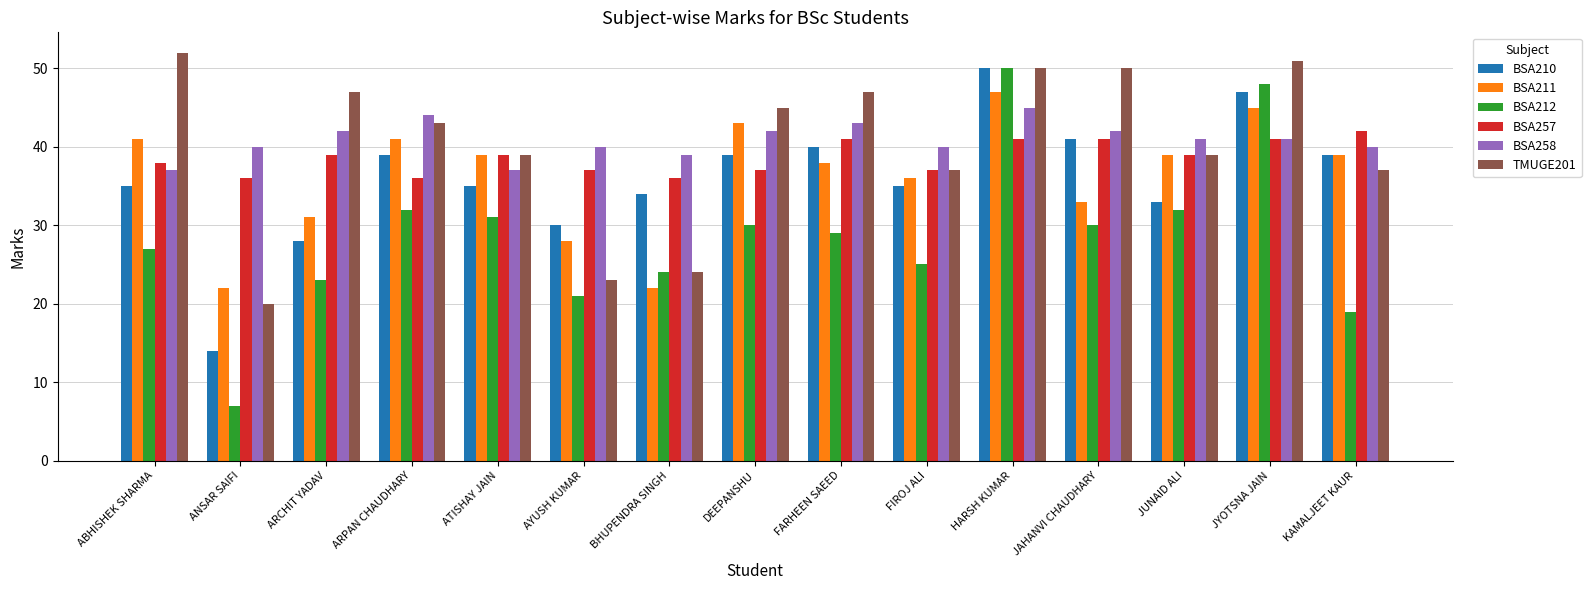

What is the label of the 8th bar from the right?

DEEPANSHU